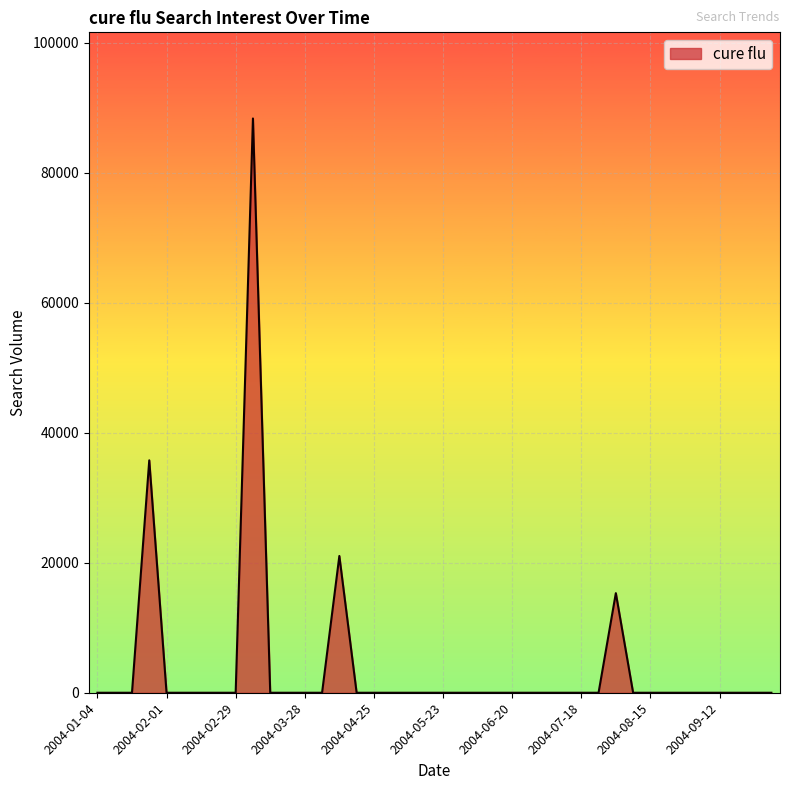

What is the difference between the maximum and minimum values?

88337.7